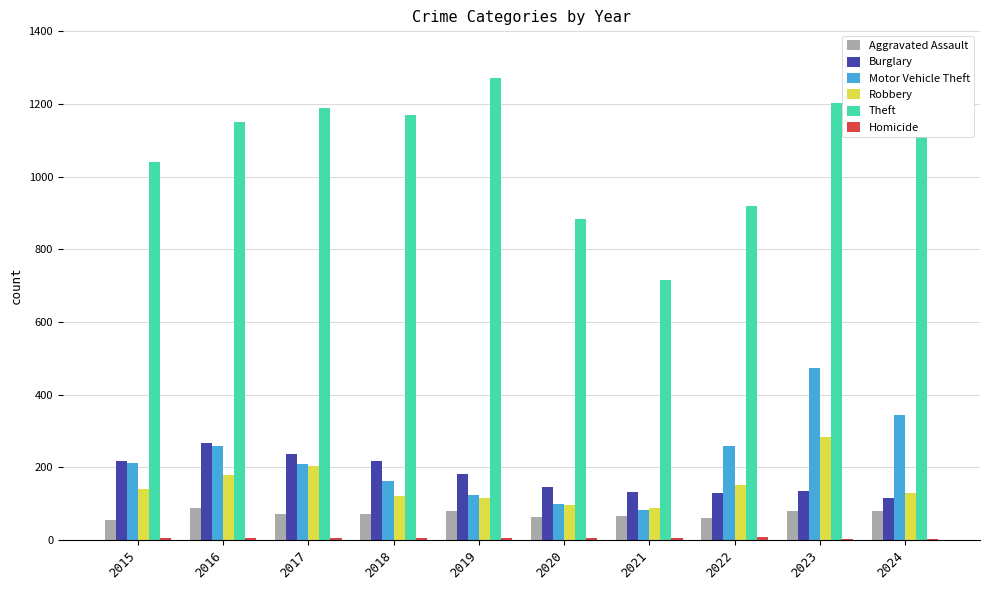

Reading left to right, transcribe all the data shown in this chart.

Aggravated Assault: 56	88	72	72	80	62	66	61	79	80
Burglary: 216	266	237	218	182	146	133	130	134	116
Motor Vehicle Theft: 212	259	208	163	123	99	82	259	472	344
Robbery: 139	178	202	121	116	97	88	151	284	128
Theft: 1041	1151	1188	1170	1272	884	716	920	1204	1336
Homicide: 5	4	4	4	4	5	6	7	3	2